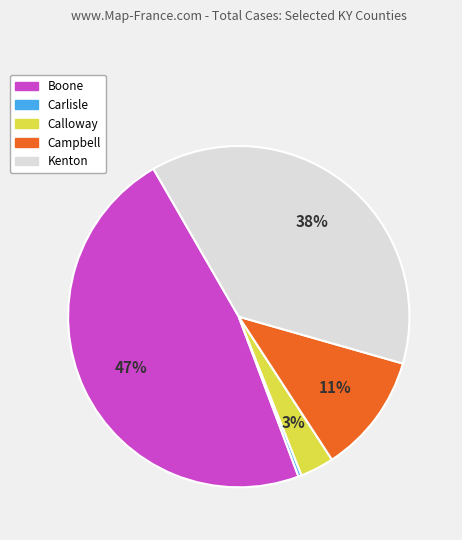

To the nearest percent, what is the difference between the largest and smallest slice percentages?

47%